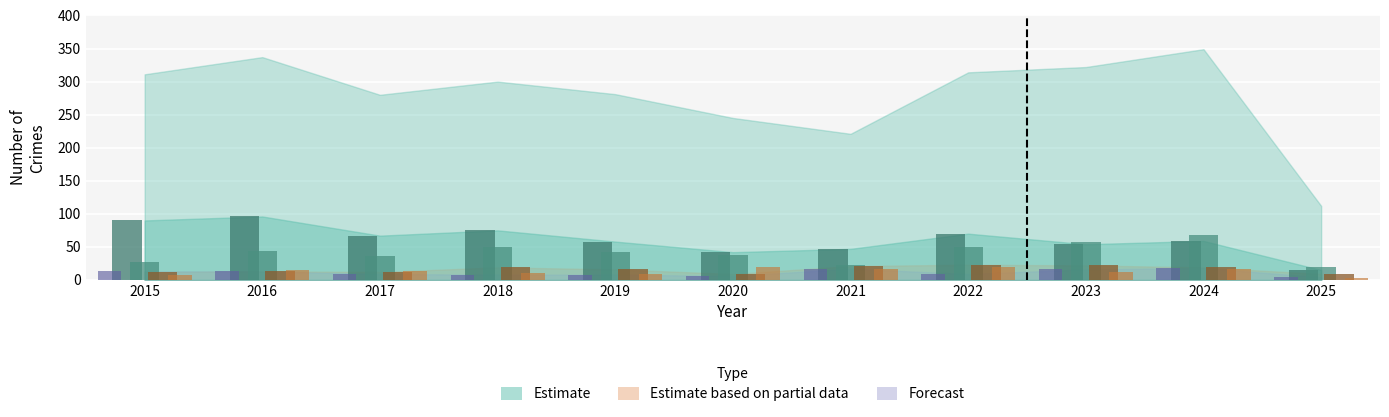

What is the maximum value shown in the chart?

96